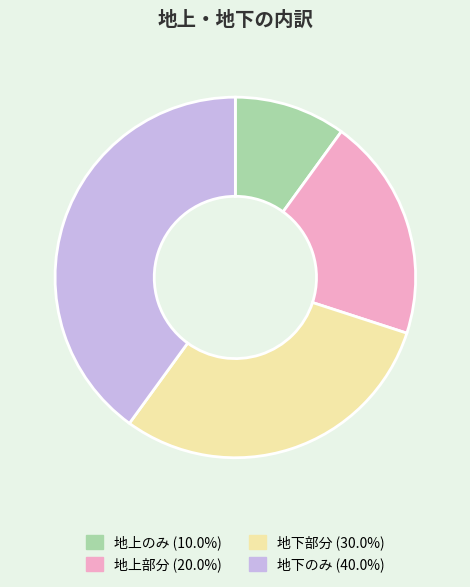

Do 地下部分 and 地下のみ together represent more than half of the pie?

Yes